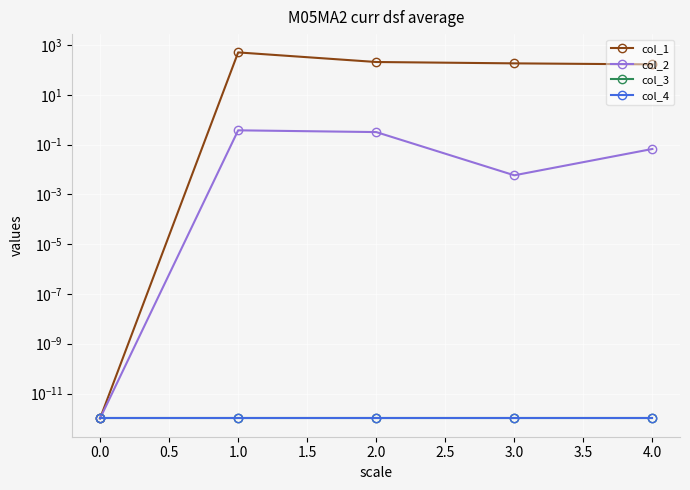

True or false: col_1 has more than 1 points higher than both neighbors.

False